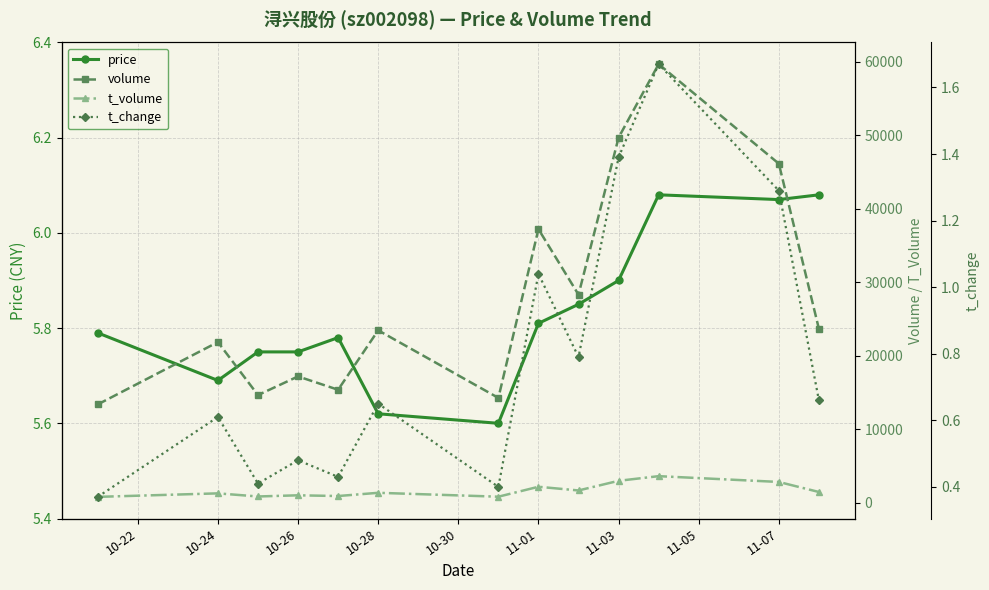

True or false: price and t_volume cross at least once.

False